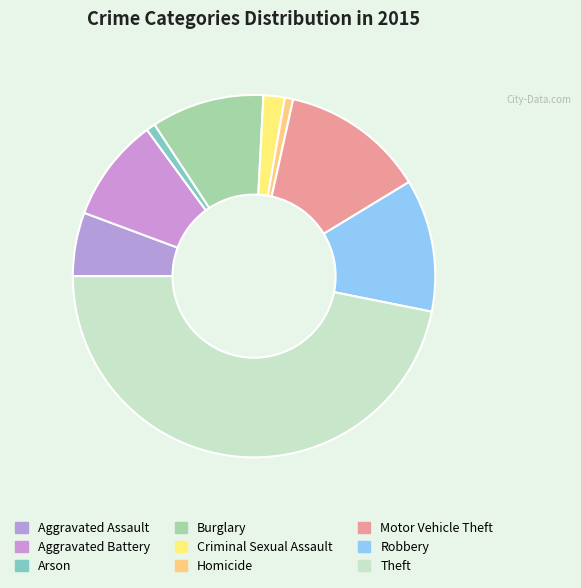

How many segments does this pie chart have?

9